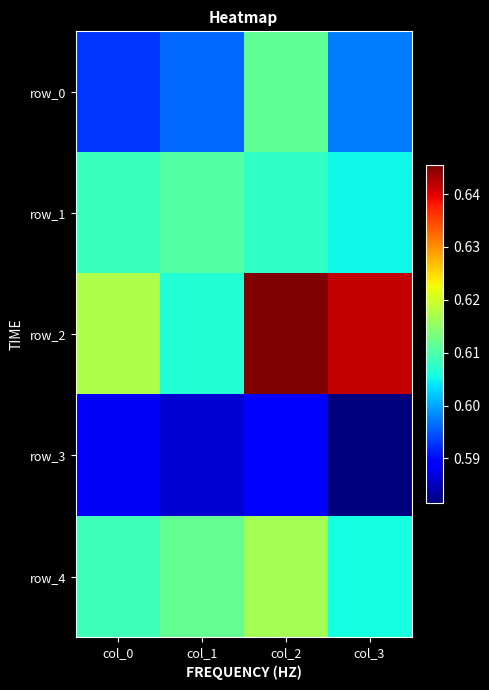

What is the maximum value shown in the chart?

0.6